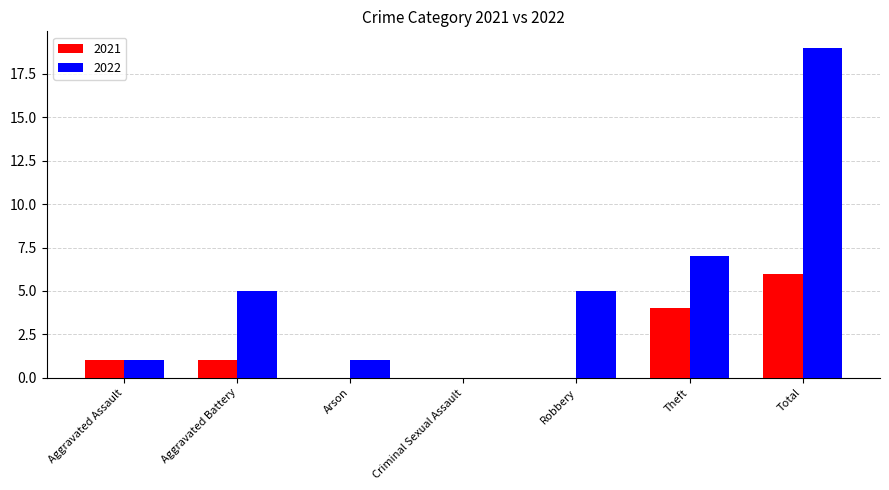

What is the sum of the 2022 values at Aggravated Battery and Criminal Sexual Assault?

5